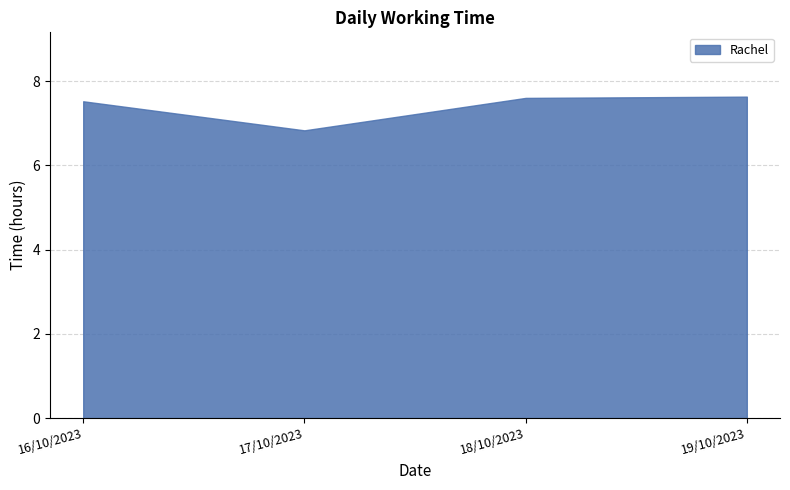

What is the difference between the maximum and second lowest values?

0.1